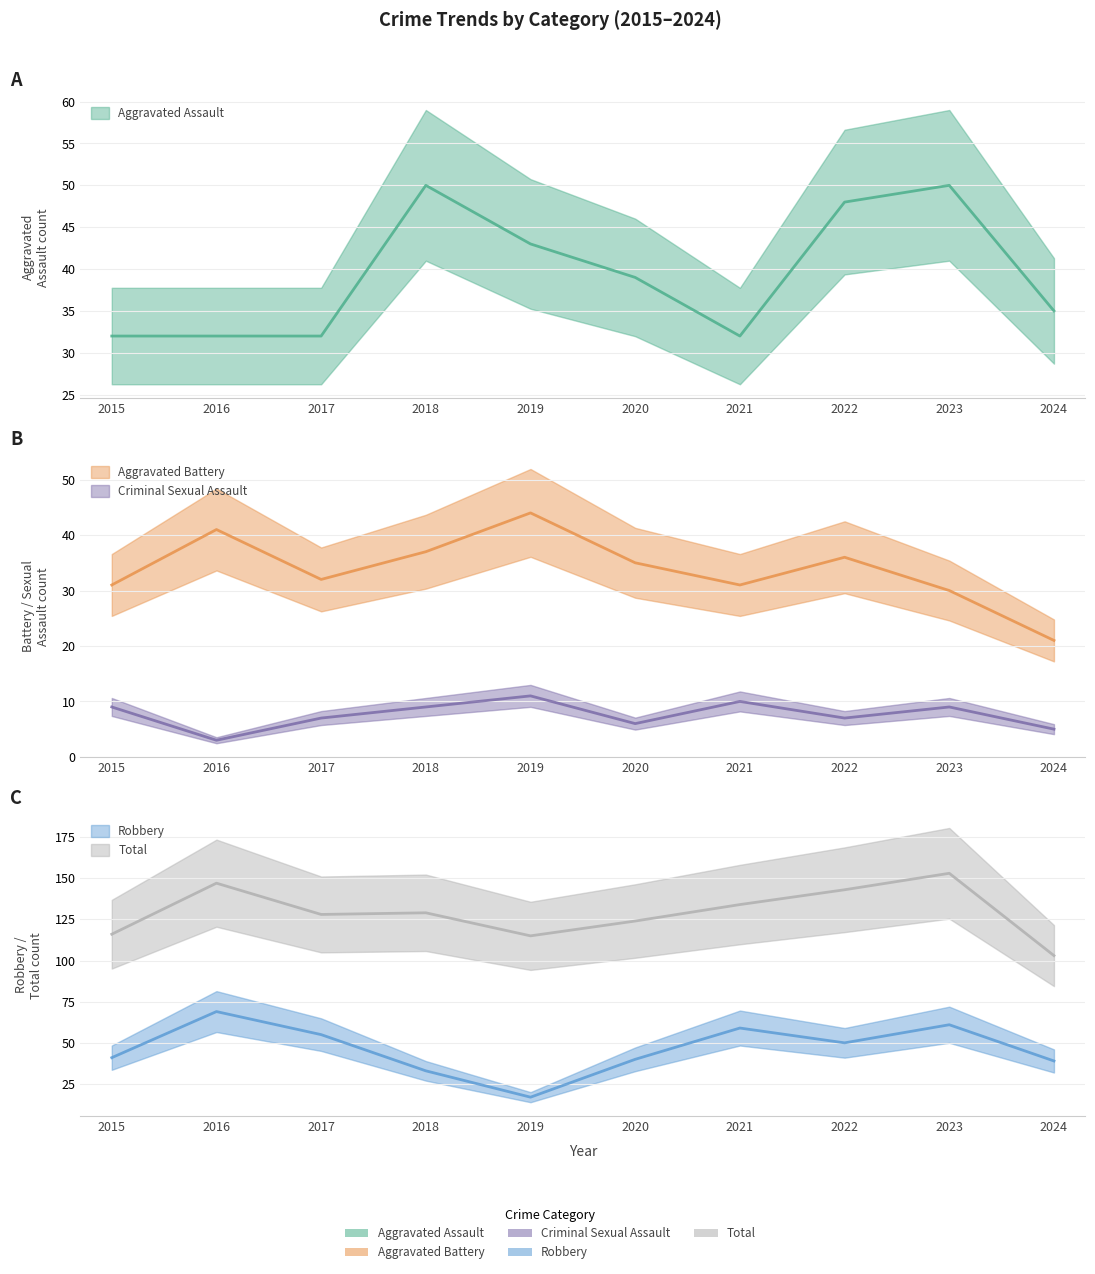

Reading left to right, extract all data points from this chart.

Aggravated Assault: 2015=32	2016=32	2017=32	2018=50	2019=43	2020=39	2021=32	2022=48	2023=50	2024=35
Aggravated Battery: 2015=31	2016=41	2017=32	2018=37	2019=44	2020=35	2021=31	2022=36	2023=30	2024=21
Criminal Sexual Assault: 2015=9	2016=3	2017=7	2018=9	2019=11	2020=6	2021=10	2022=7	2023=9	2024=5
Robbery: 2015=41	2016=69	2017=55	2018=33	2019=17	2020=40	2021=59	2022=50	2023=61	2024=39
Total: 2015=116	2016=147	2017=128	2018=129	2019=115	2020=124	2021=134	2022=143	2023=153	2024=103